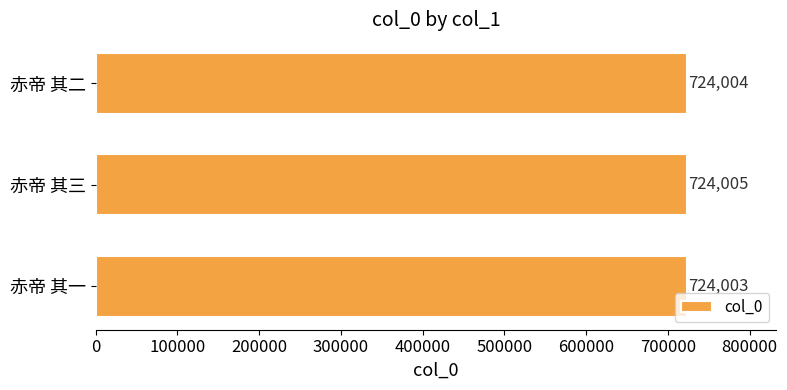

How many bars are there in total?

3